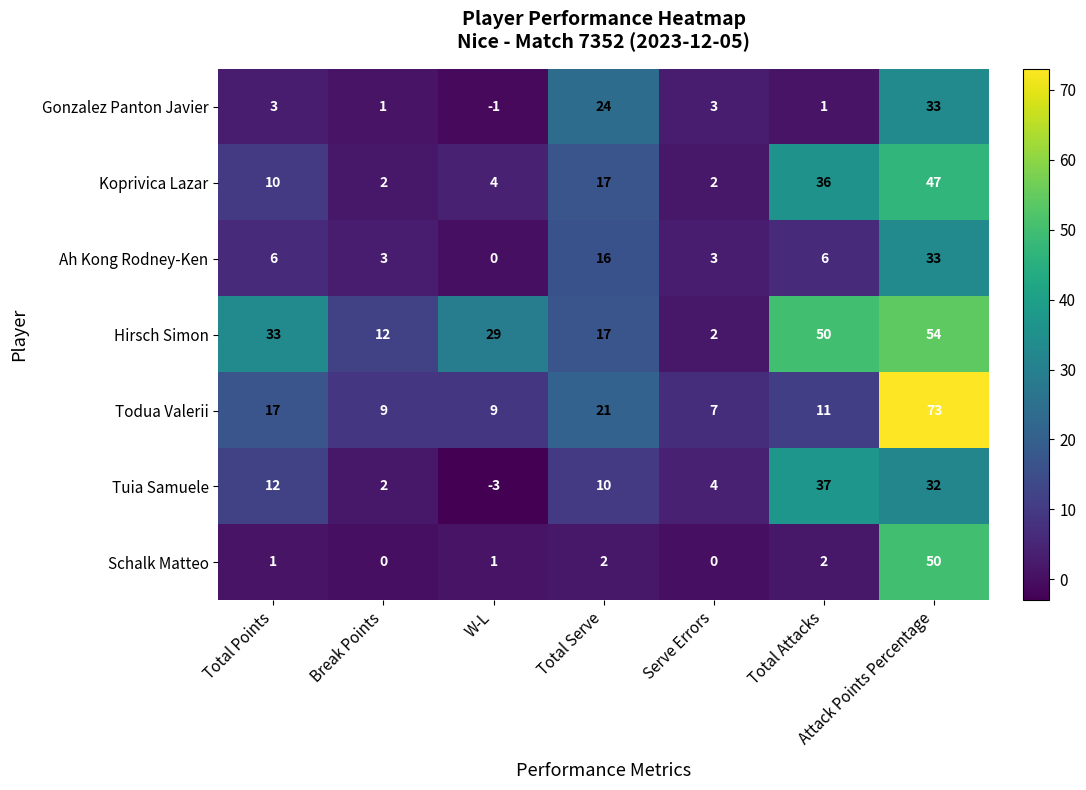

What is the difference between the maximum and minimum values in the Gonzalez Panton Javier series?

34